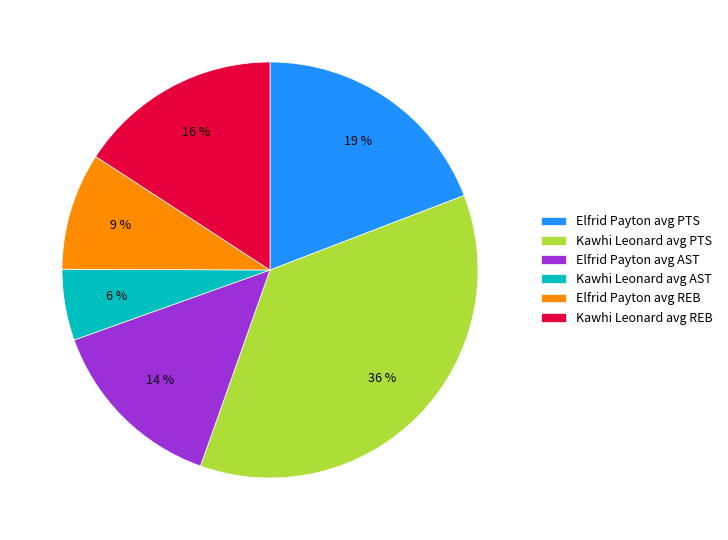

Do Elfrid Payton avg AST and Kawhi Leonard avg AST together represent more than half of the pie?

No